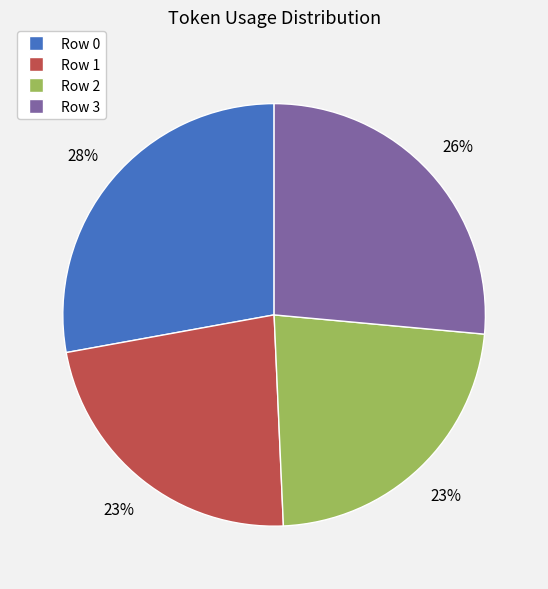

To the nearest percent, what percentage of the pie is Row 1?

23%